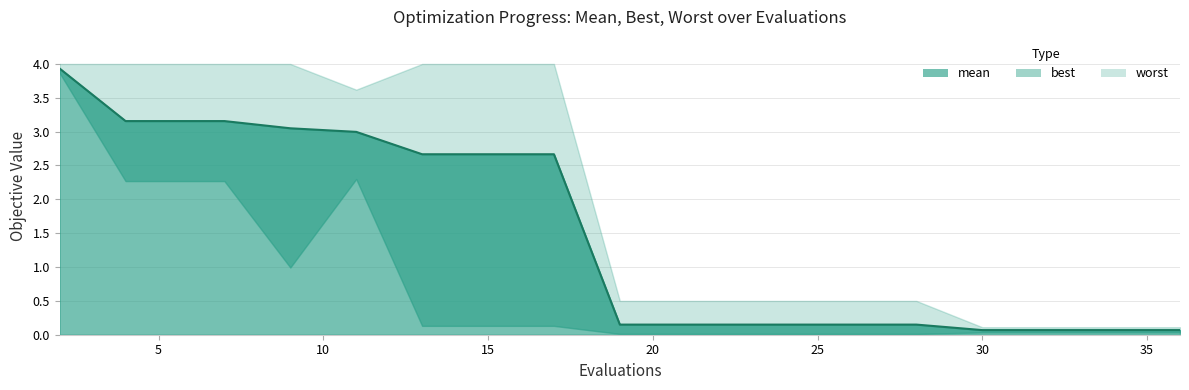

Is the value of best at 6 greater than the value of mean at 15?

No